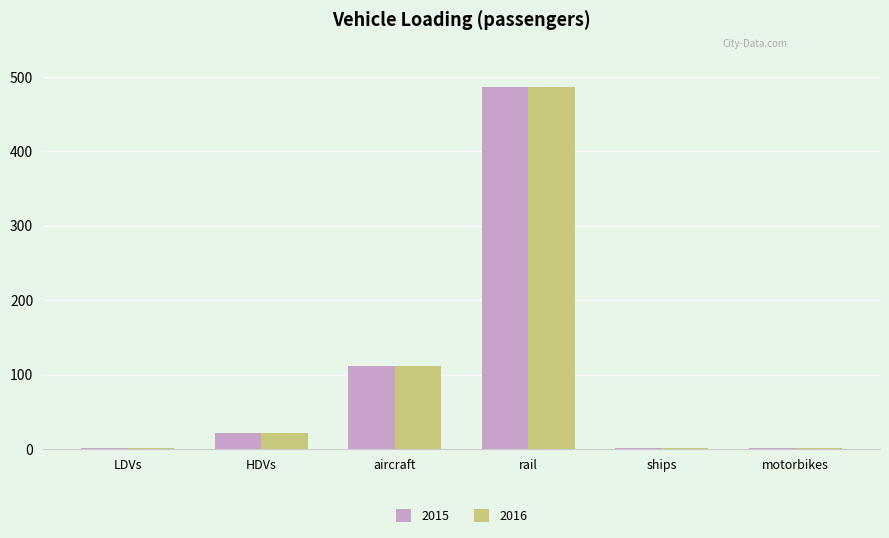

At which category is the sum across all series the highest?

rail